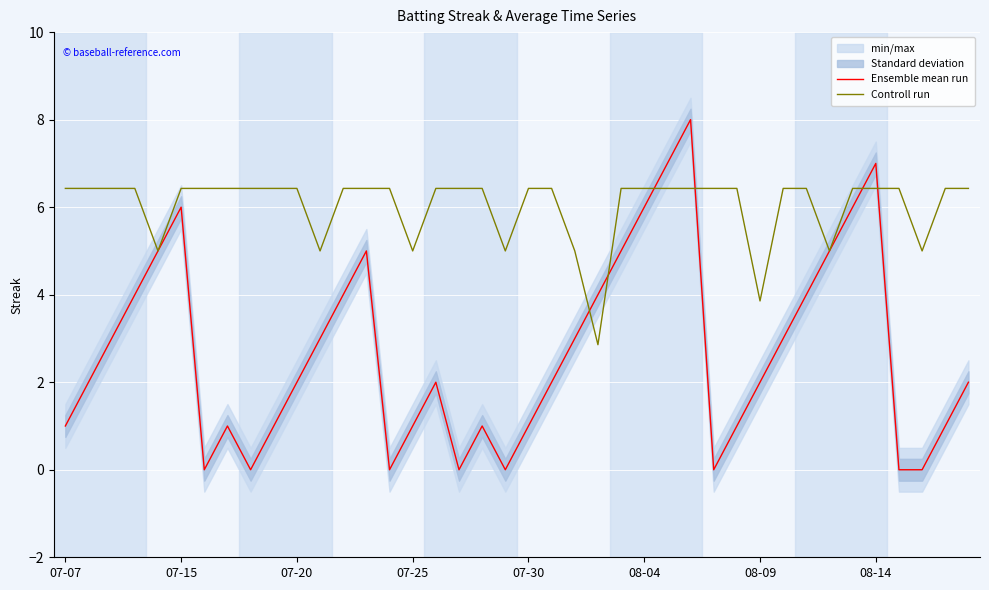

Between which two adjacent categories do Ensemble mean run and Controll run first intersect?

22 and 23